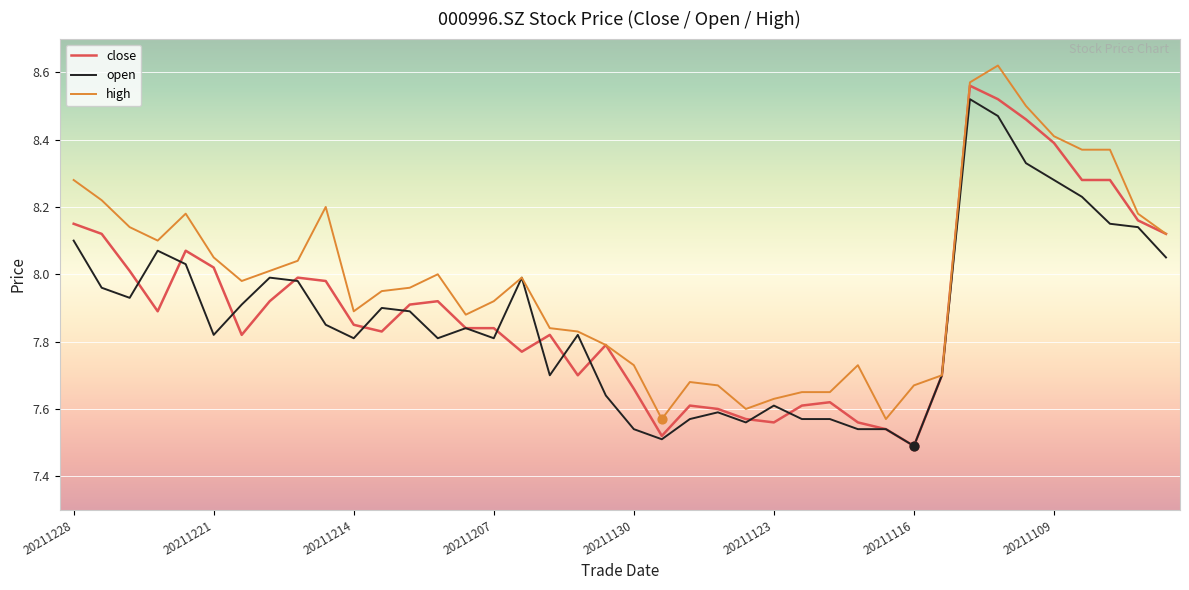

Which series has the largest total across all categories?

high